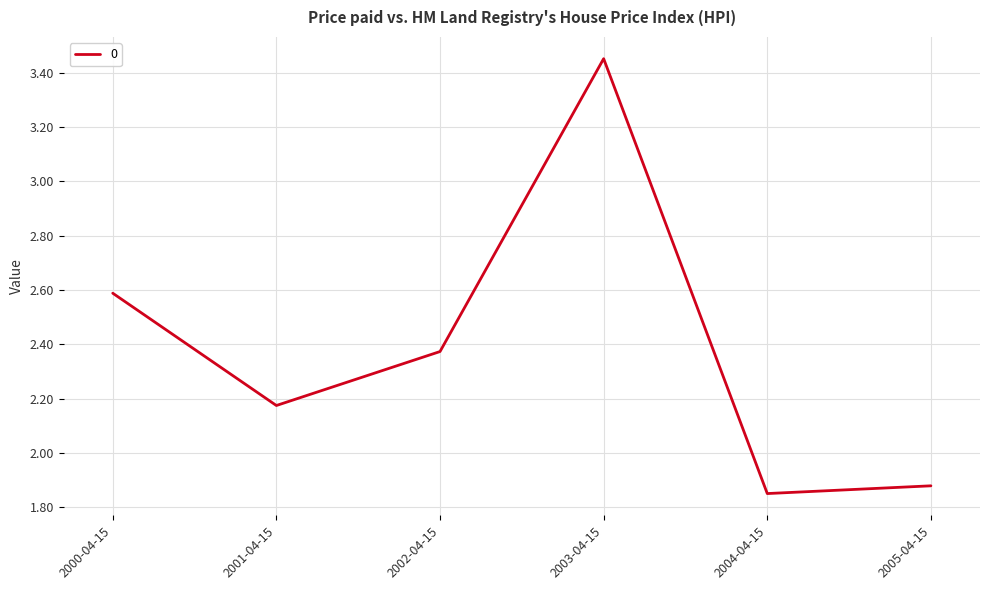

What position from the right is 2003-04-15?

3